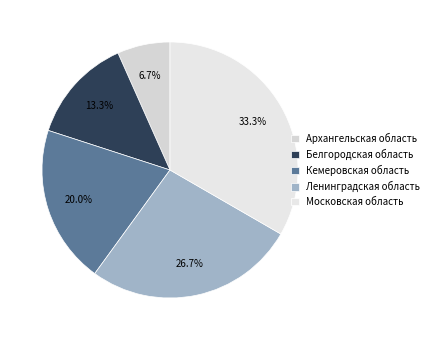

Which slice is the smallest?

Архангельская область